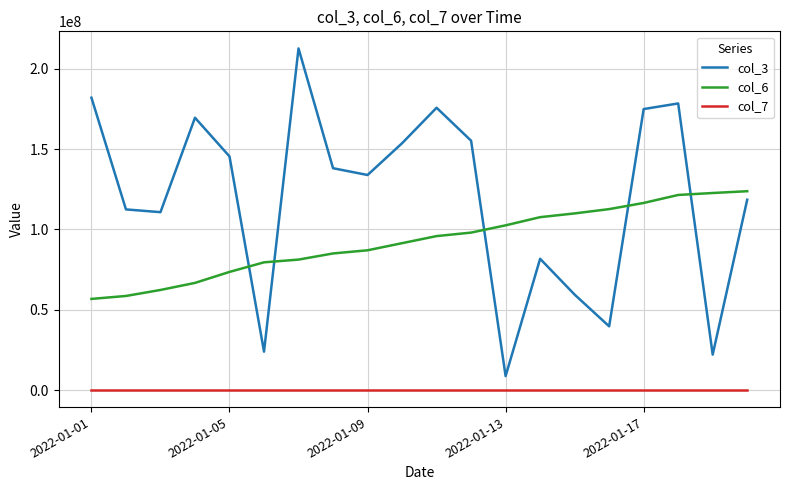

What is the sum of all col_7 values?

359311